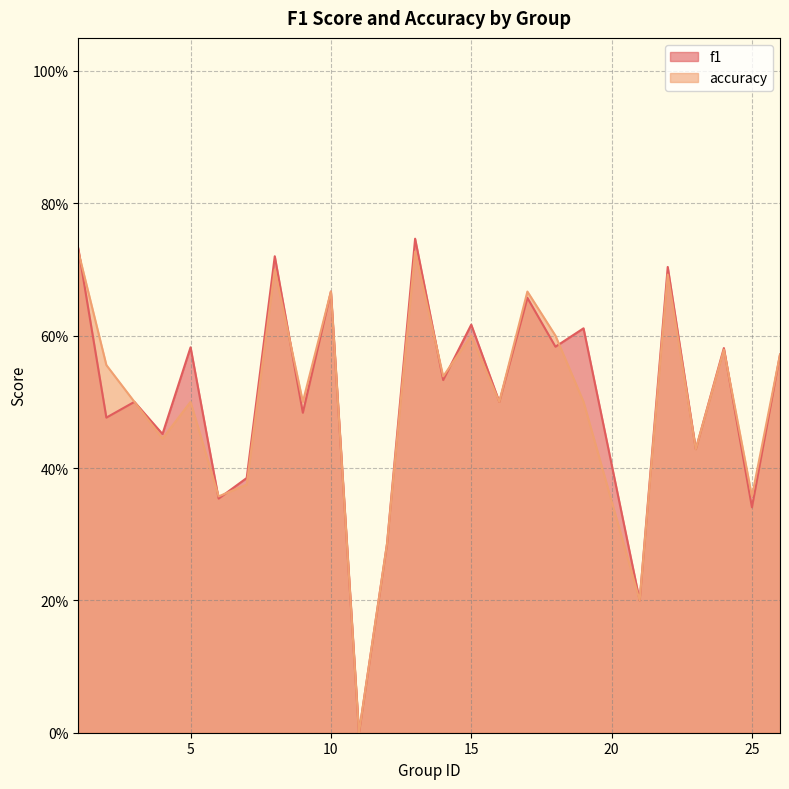

At which label is accuracy closest to 0?

11